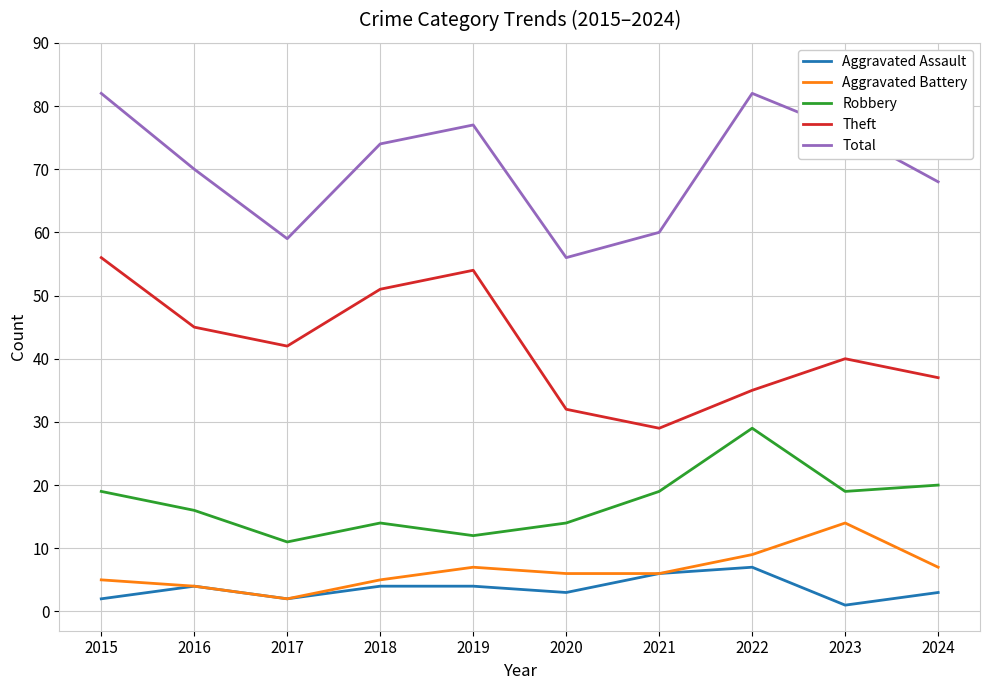

Between 2016 and 2017, which series saw the biggest shift?

Total